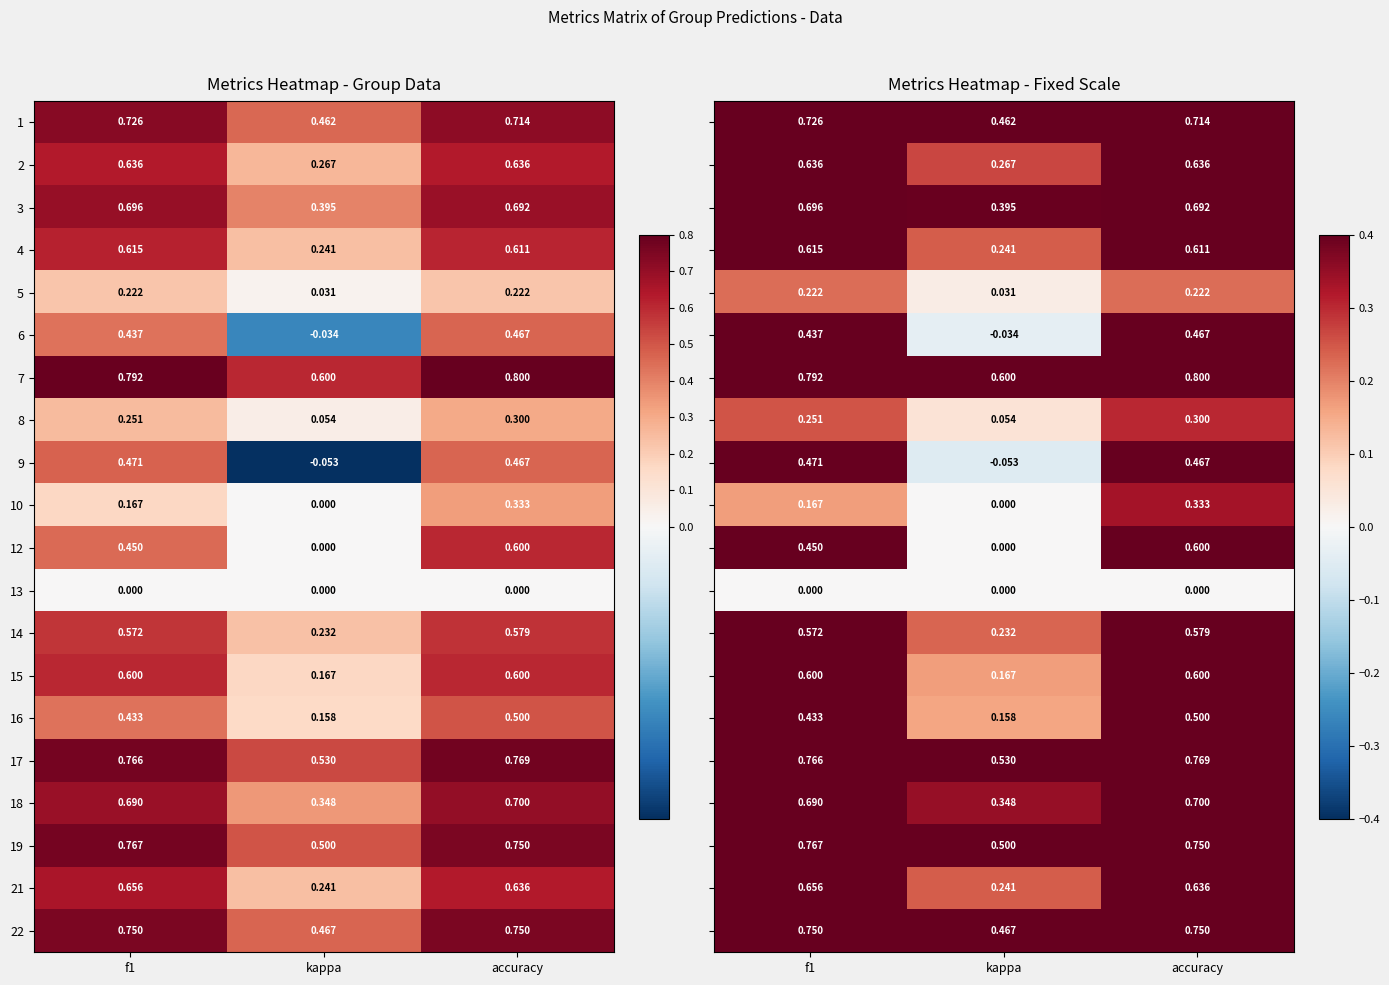

What is the spread (max minus min) of values at accuracy?

0.8